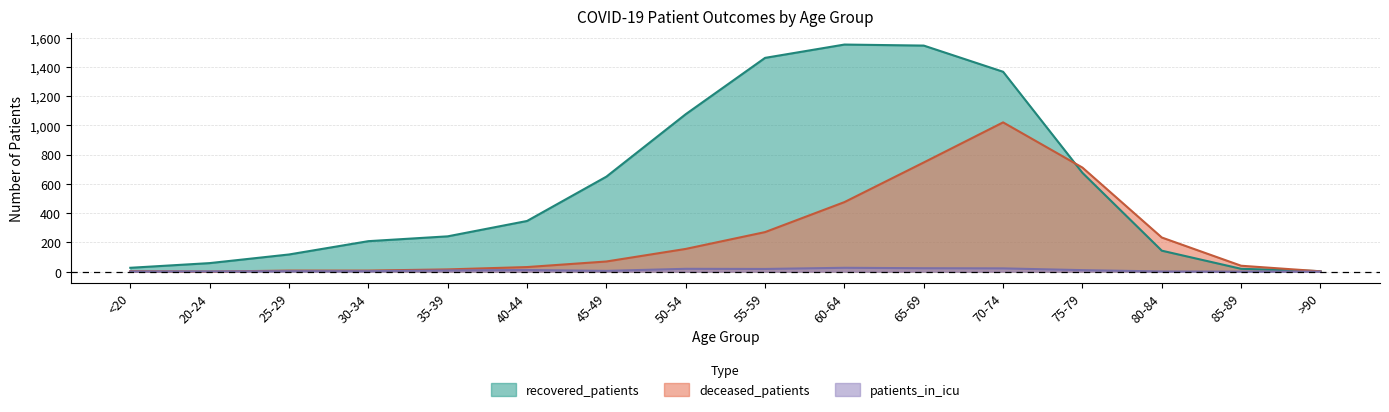

True or false: patients_in_icu and recovered_patients cross at least once.

False